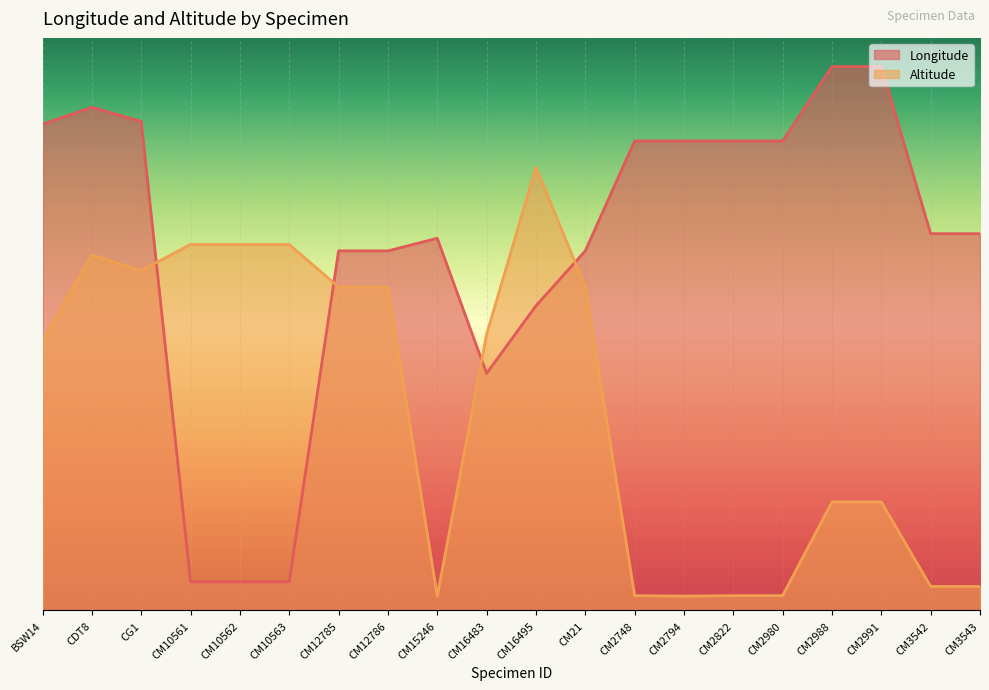

Which series has the largest range (max minus min)?

Longitude